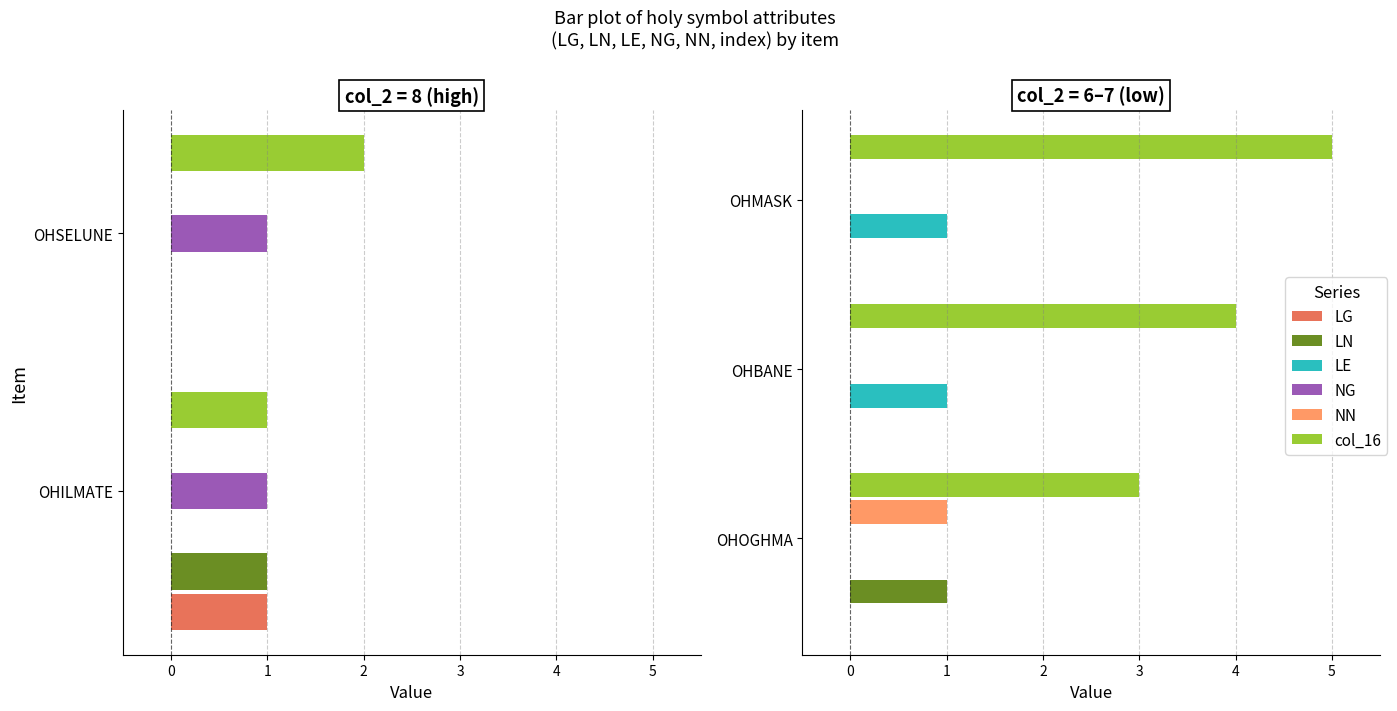

Is the value of NG at −1 greater than the value of NN at −1?

No